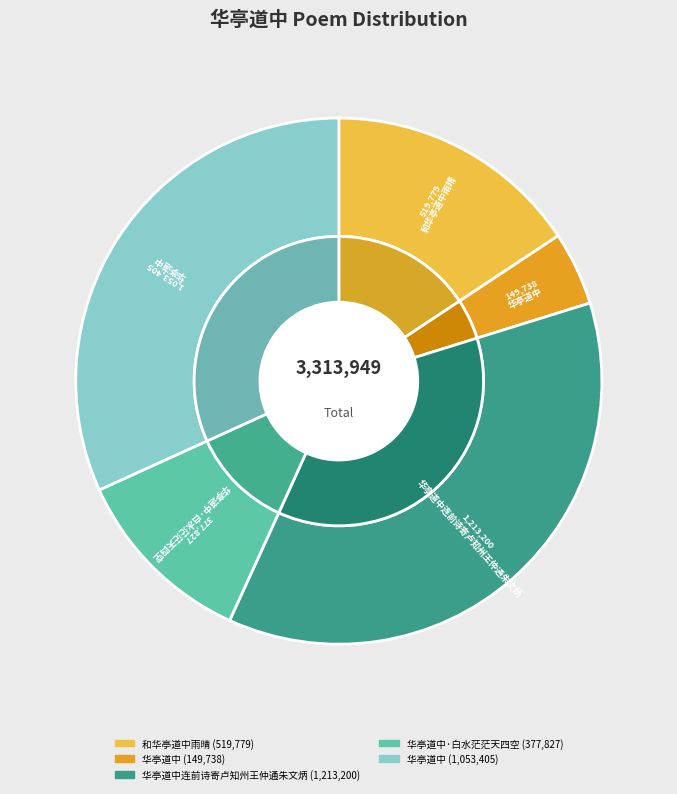

To the nearest percent, what percentage of the pie is 华亭道中连前诗寄卢知州王仲通朱文炳?

37%